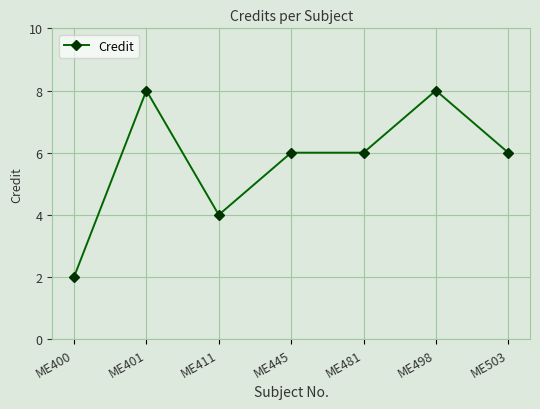

Which label corresponds to the smallest value in the chart?

ME400